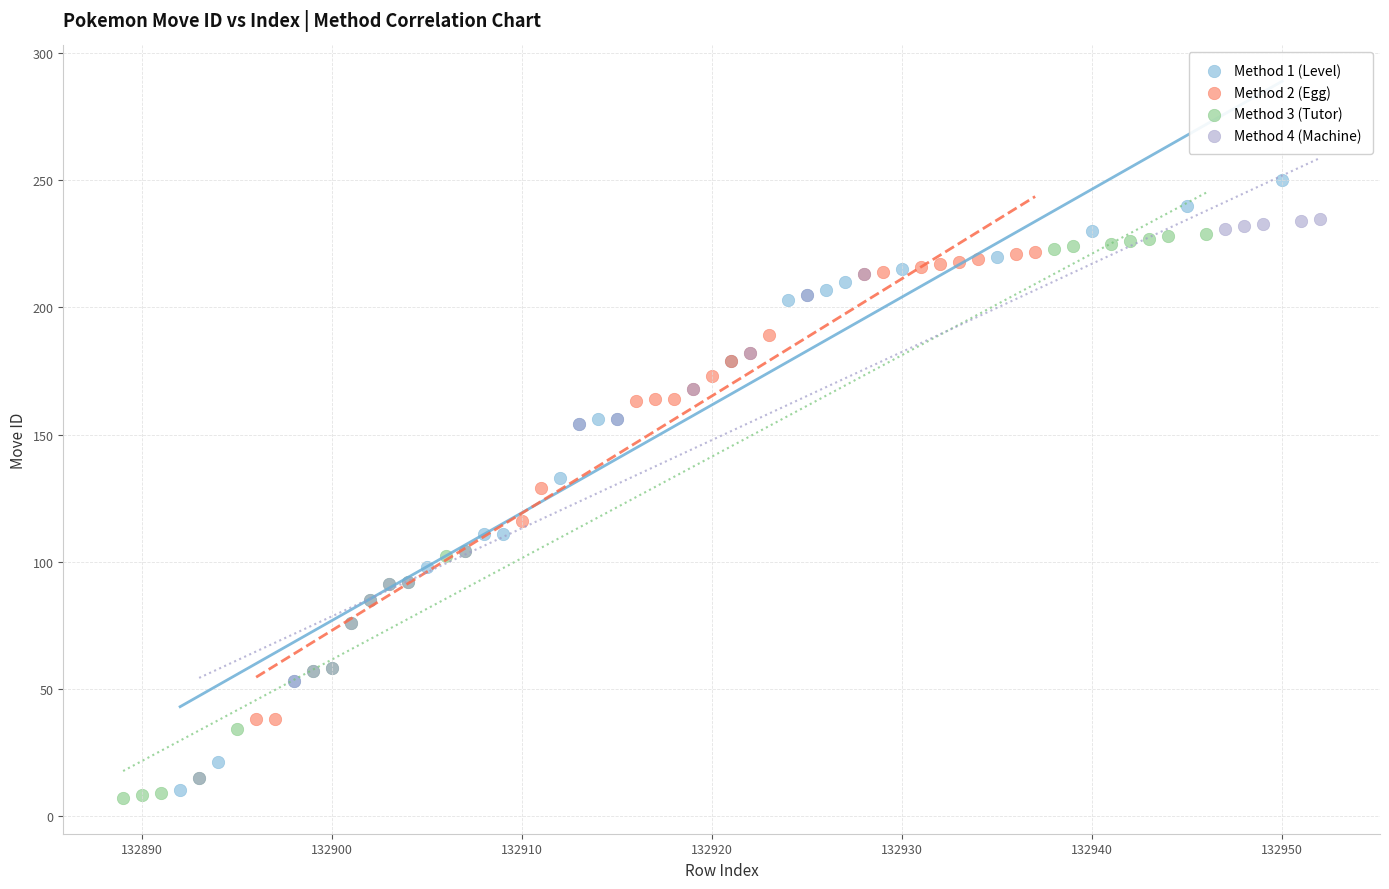

Which series reaches the maximum Y coordinate?

Method 1 (Level)